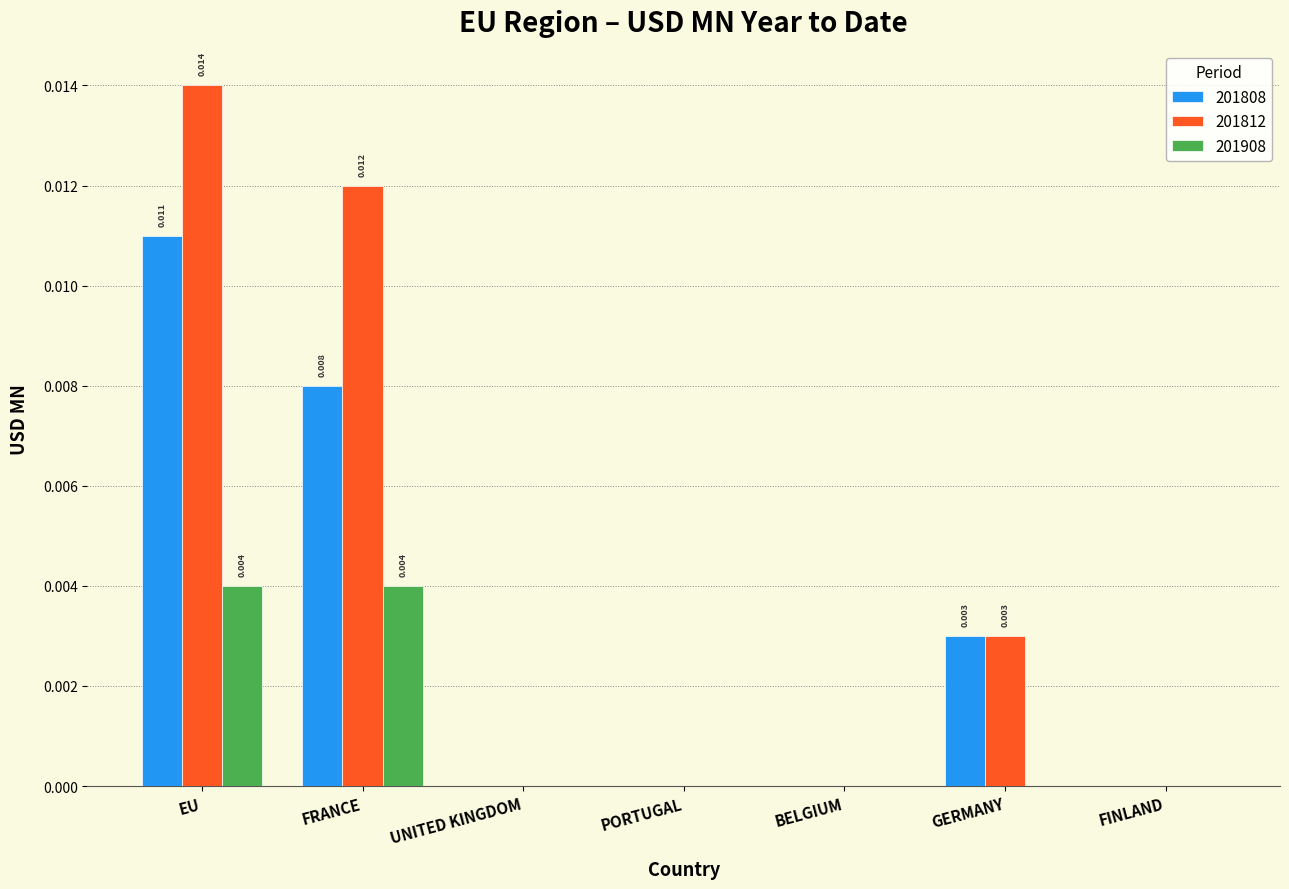

At which category is the sum across all series the highest?

EU